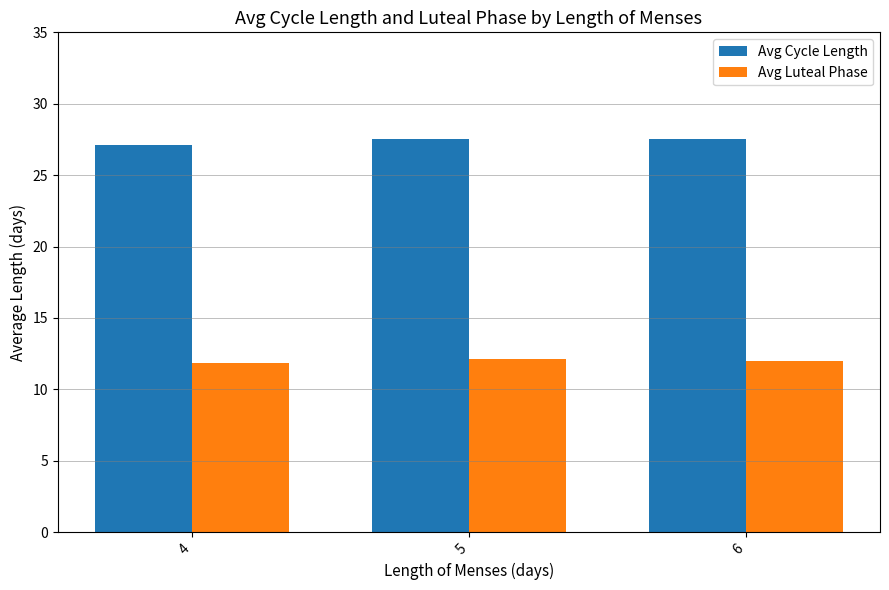

Is it true that Avg Cycle Length equals 27.5 at 5?

True